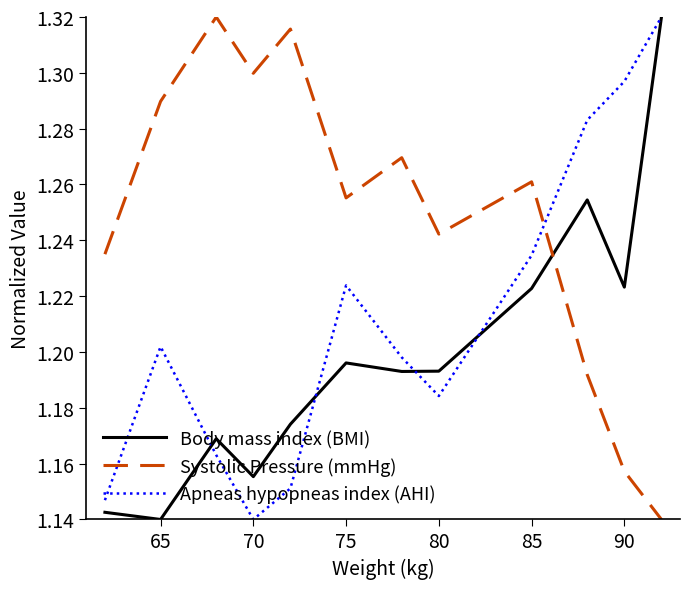

How many intersections are there between Apneas hypopneas index (AHI) and Systolic Pressure (mmHg)?

1